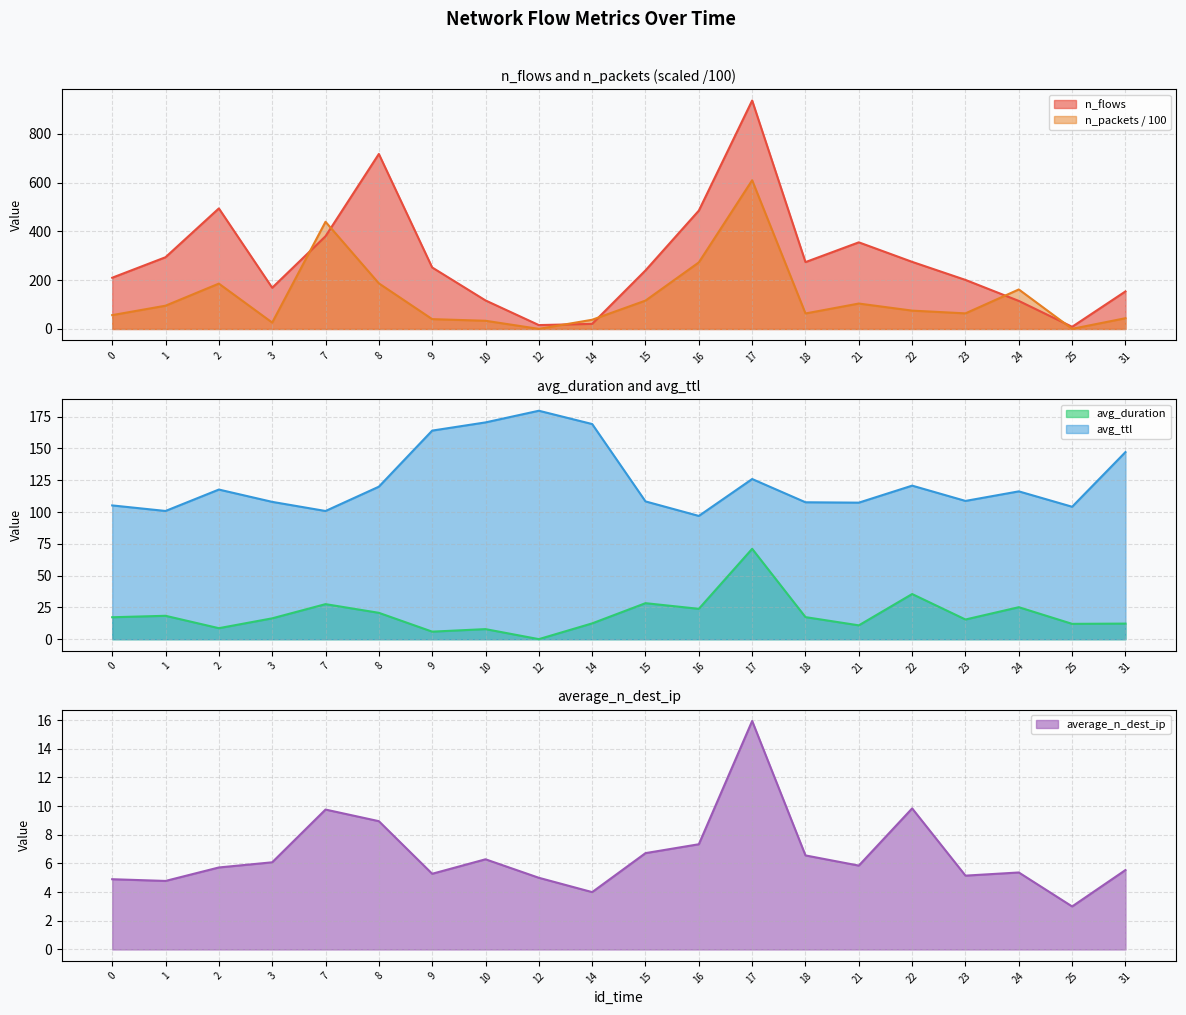

Does the chart display data point markers on the line(s)?

No